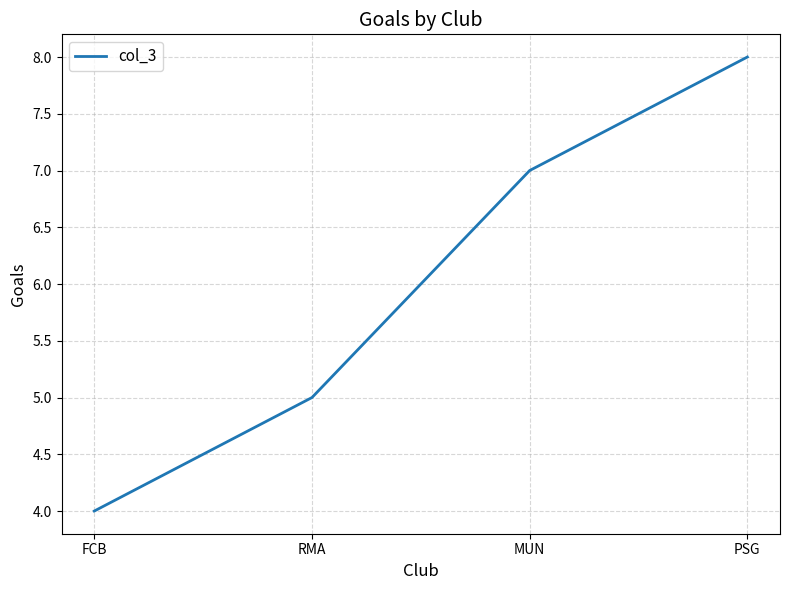

Reading left to right, extract all data points from this chart.

4	5	7	8